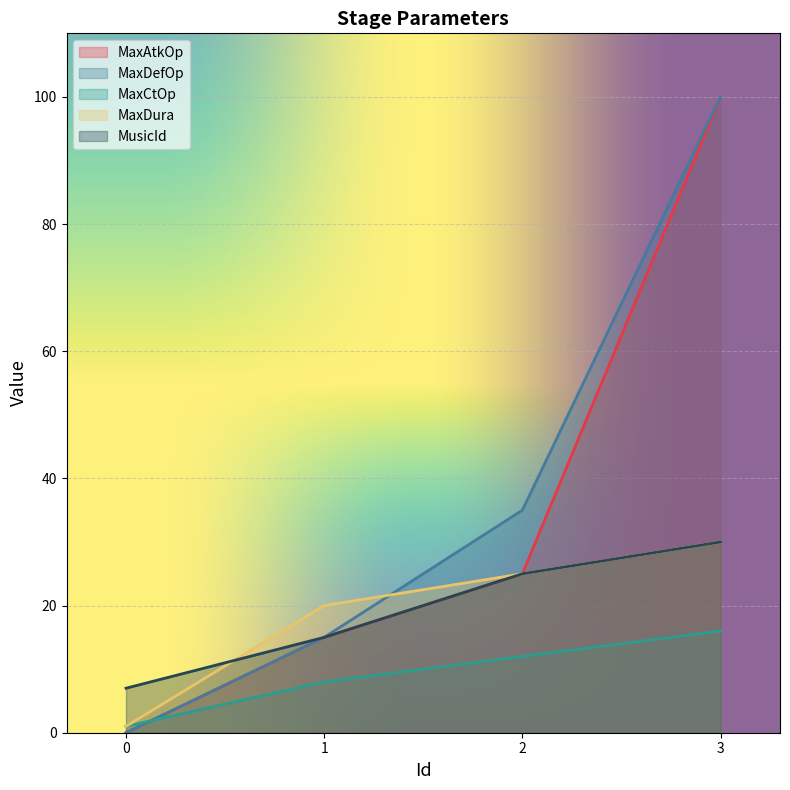

The value of MaxCtOp at 3 is 16. True or false?

True